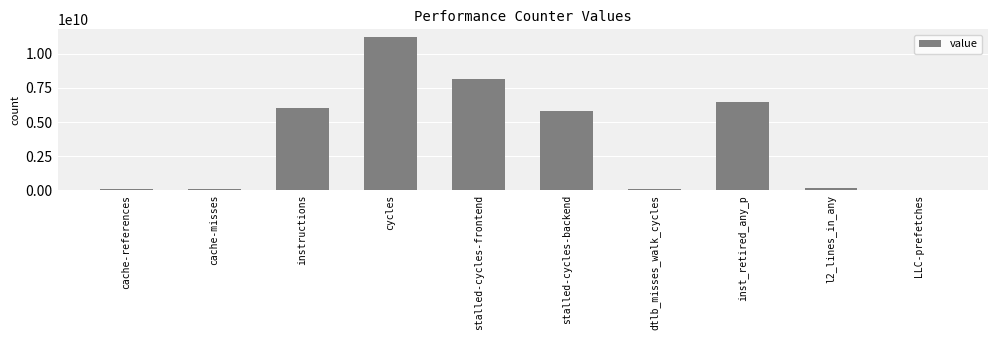

The value at cycles is 11250240745. True or false?

True